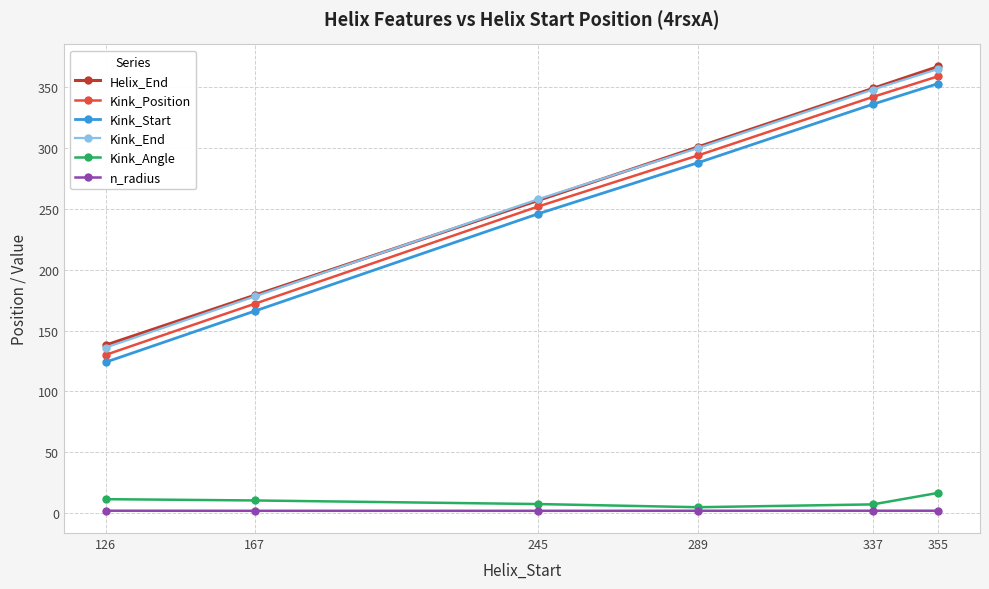

Is the value of Kink_Position at 355 greater than the value of Kink_Start at 245?

Yes